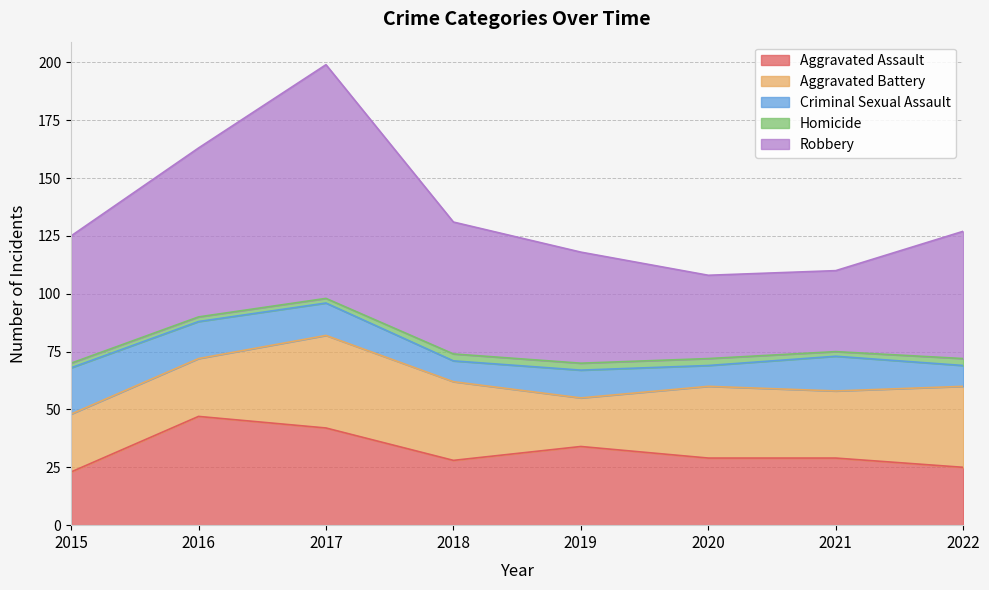

True or false: Robbery and Aggravated Assault cross at least once.

False